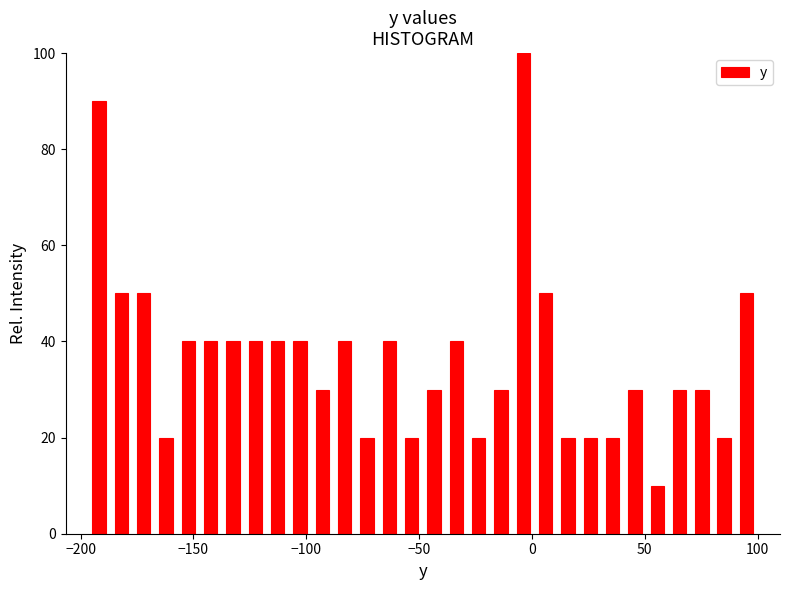

Around what value on the x-axis is the tallest bar? Give the approximate position of its centre, as read against the axis.

-5